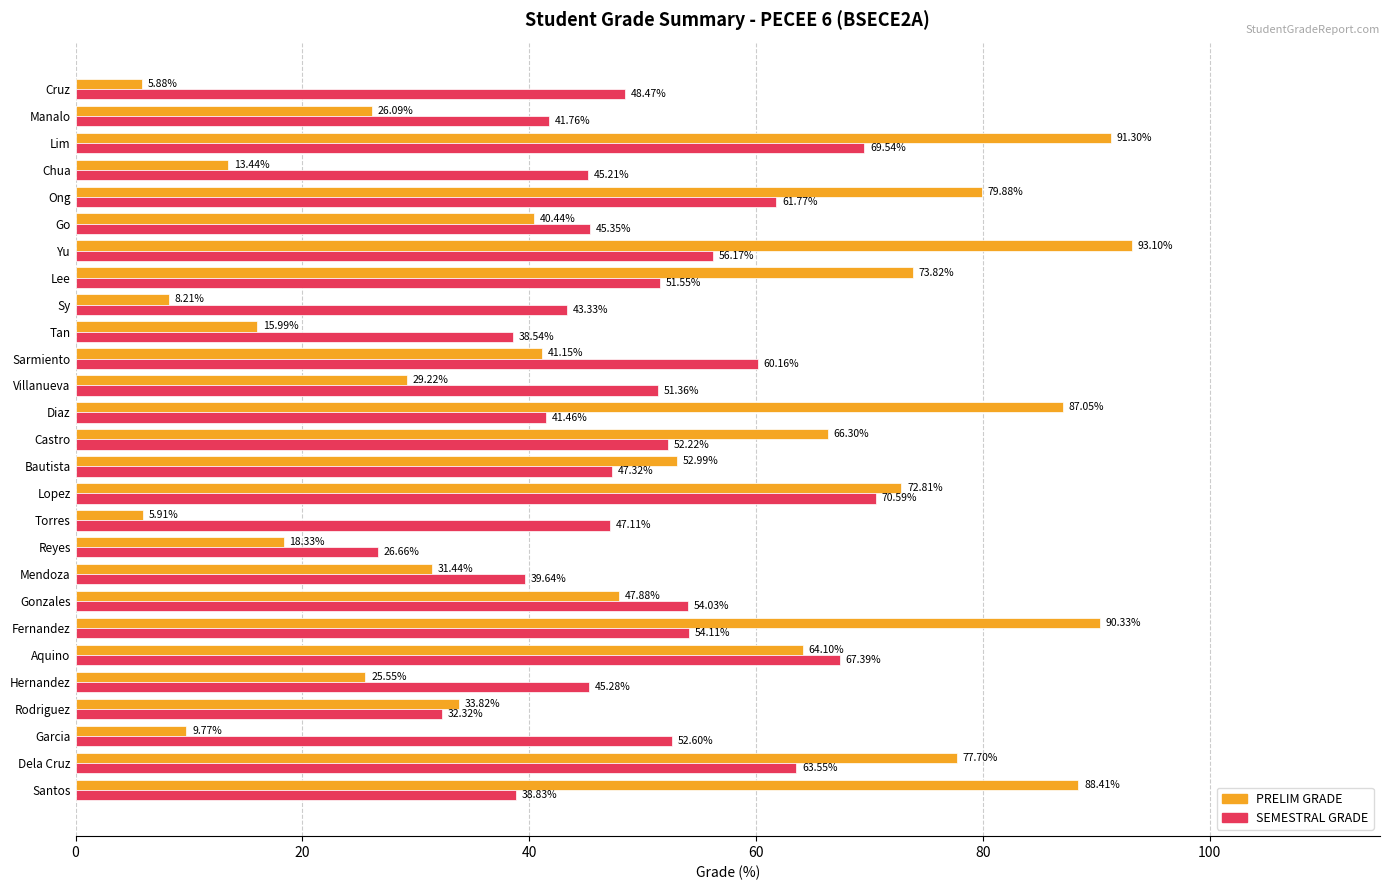

List the series in order of their overall mean, highest first.

SEMESTRAL GRADE, PRELIM GRADE